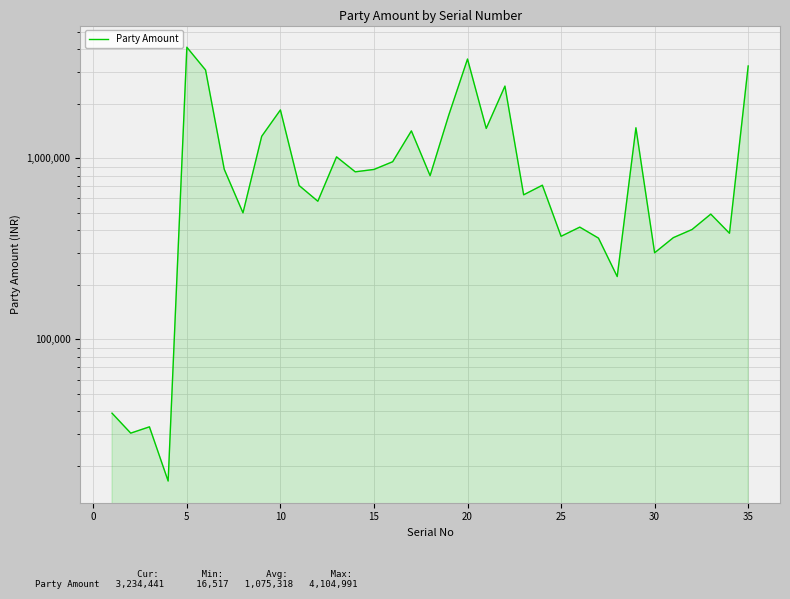

How many points are lower than both their immediate neighbors (excluding endpoints)?

12